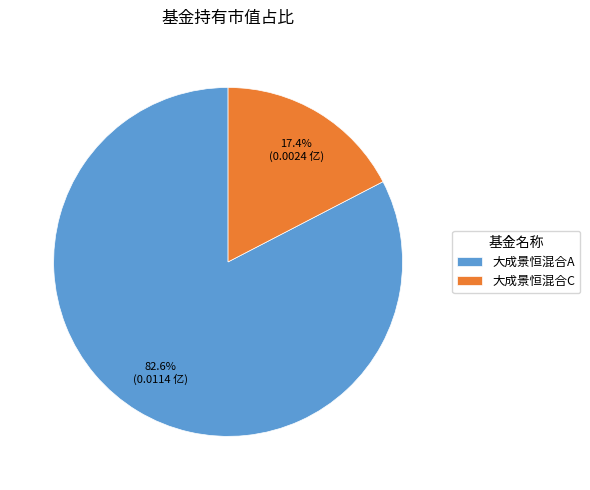

To the nearest percent, what is the difference between the 大成景恒混合C and 大成景恒混合A slice percentages?

65%